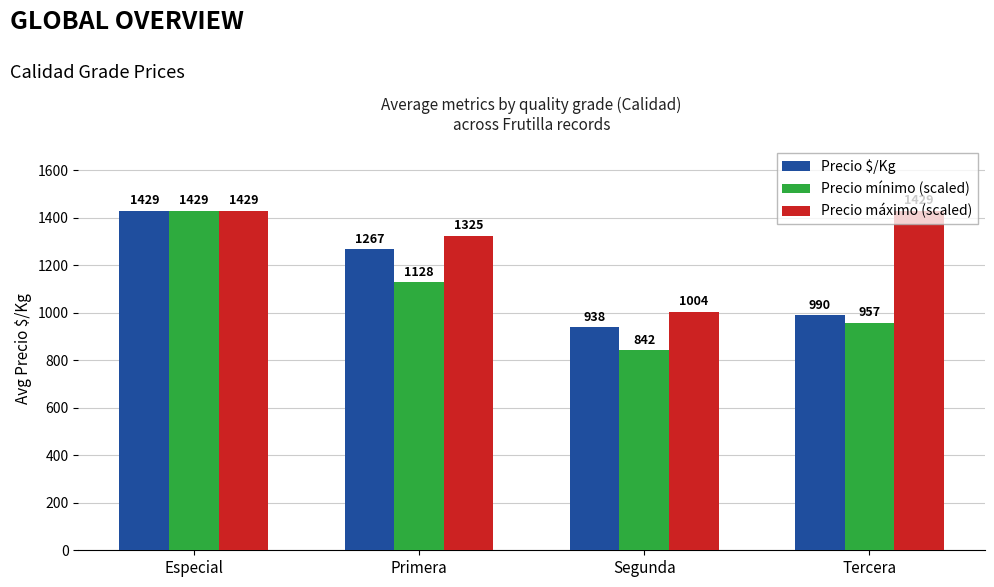

What is the value of the Precio mínimo (scaled) bar at the 3rd from the left?

842